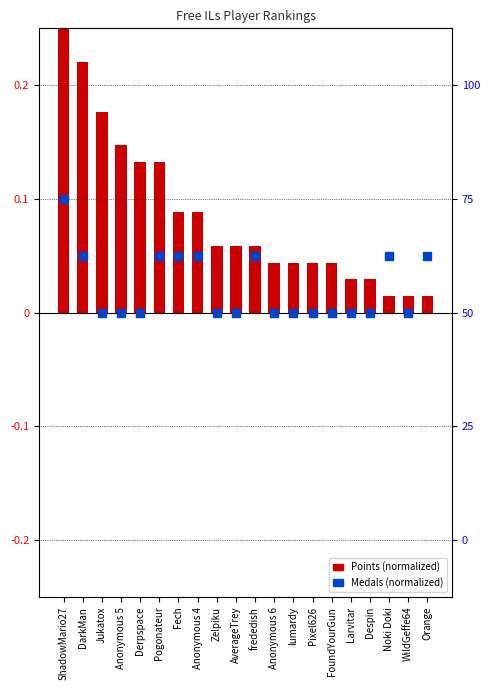

Which series contains the highest Y value?

Points (normalized)